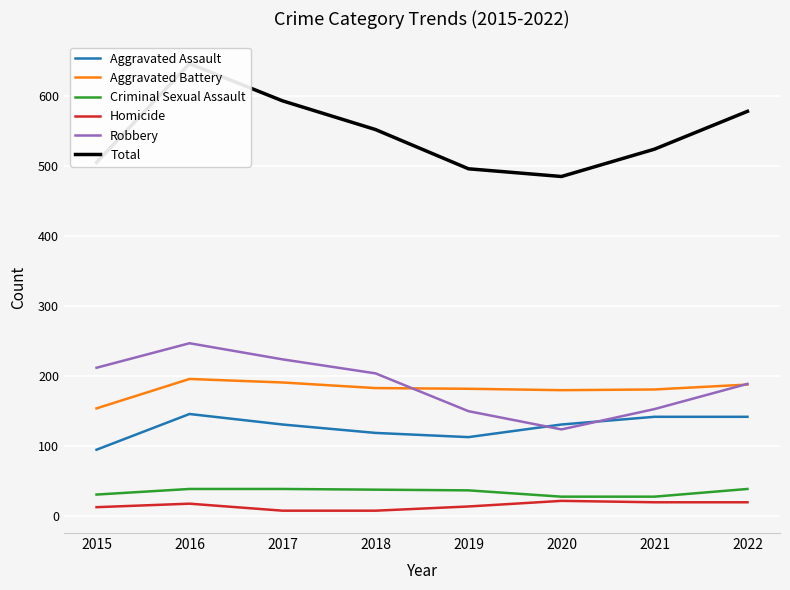

How many data points in Homicide are less than 18?

4